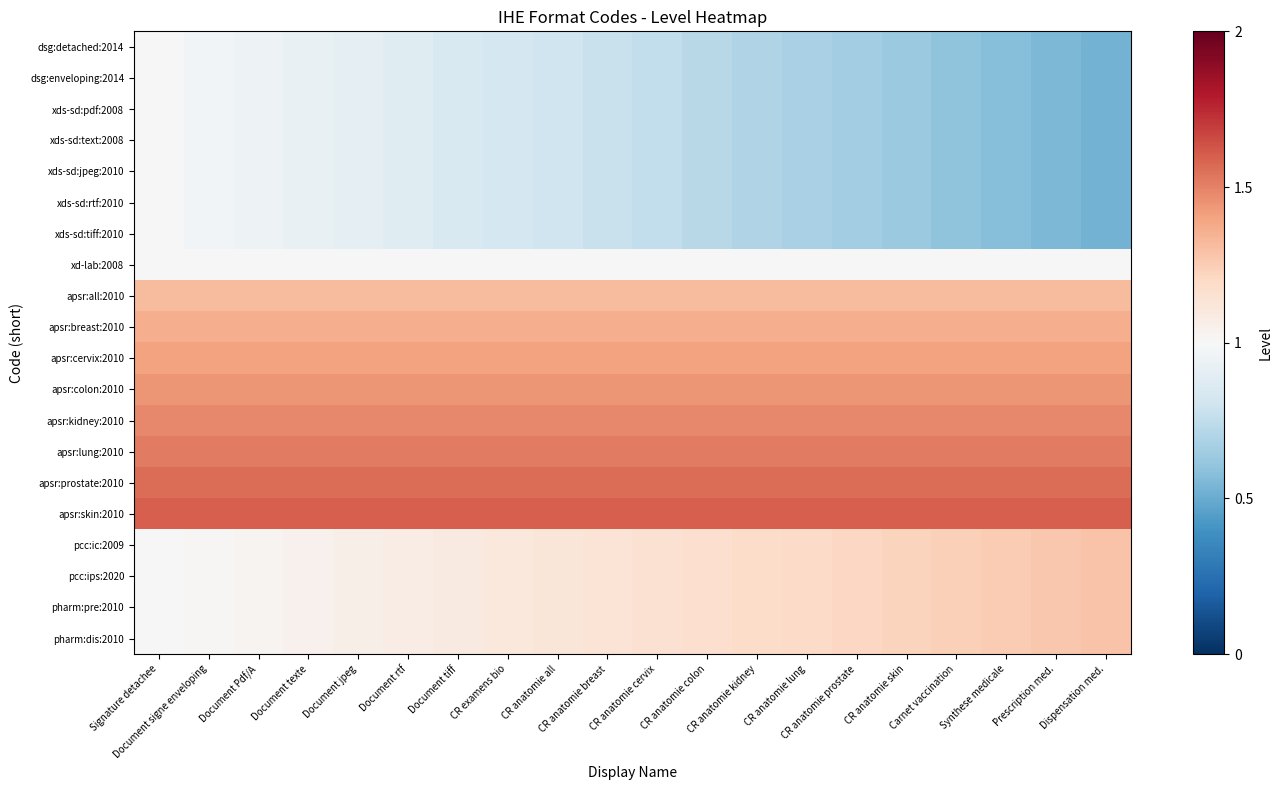

Which category has the lowest value across all series?

Dispensation med.